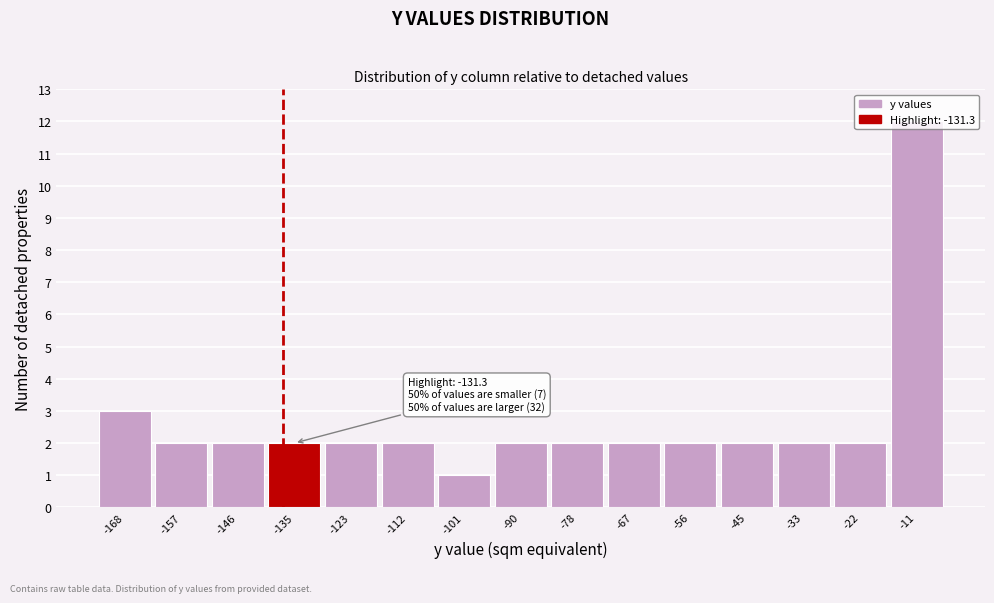

Where is the data nearest to the value 6?

-168